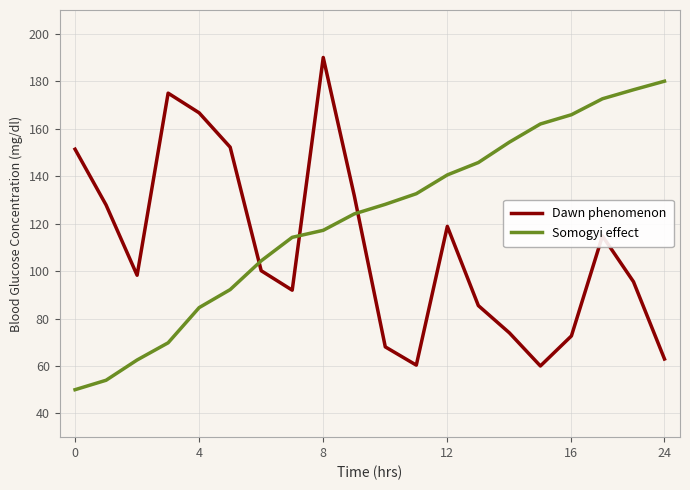

What is the average value of the Dawn phenomenon series?

109.9